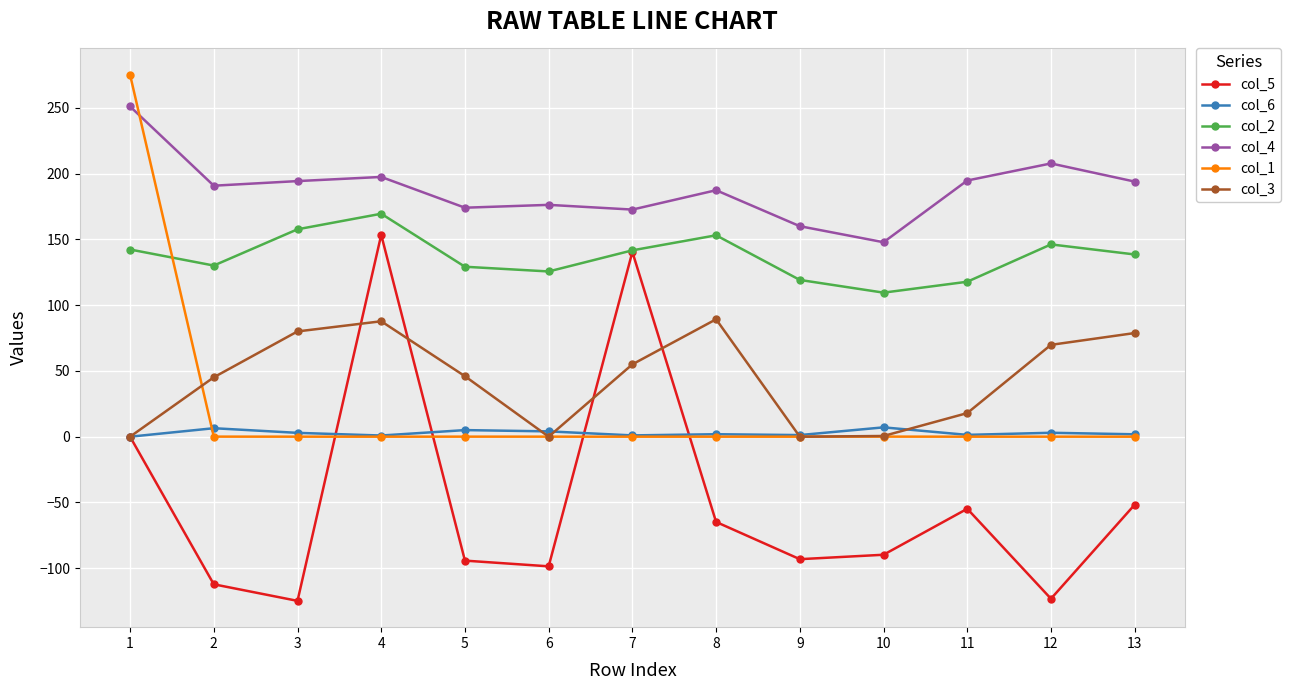

What is the difference between the second highest and minimum values in the col_1 series?

0.1